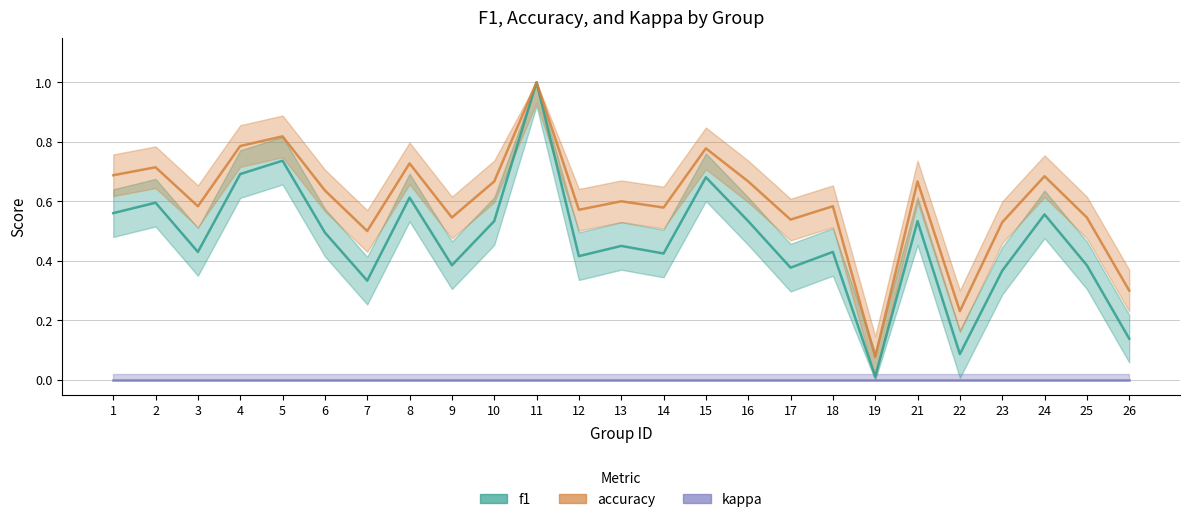

Where is accuracy nearest to the value 0?

19